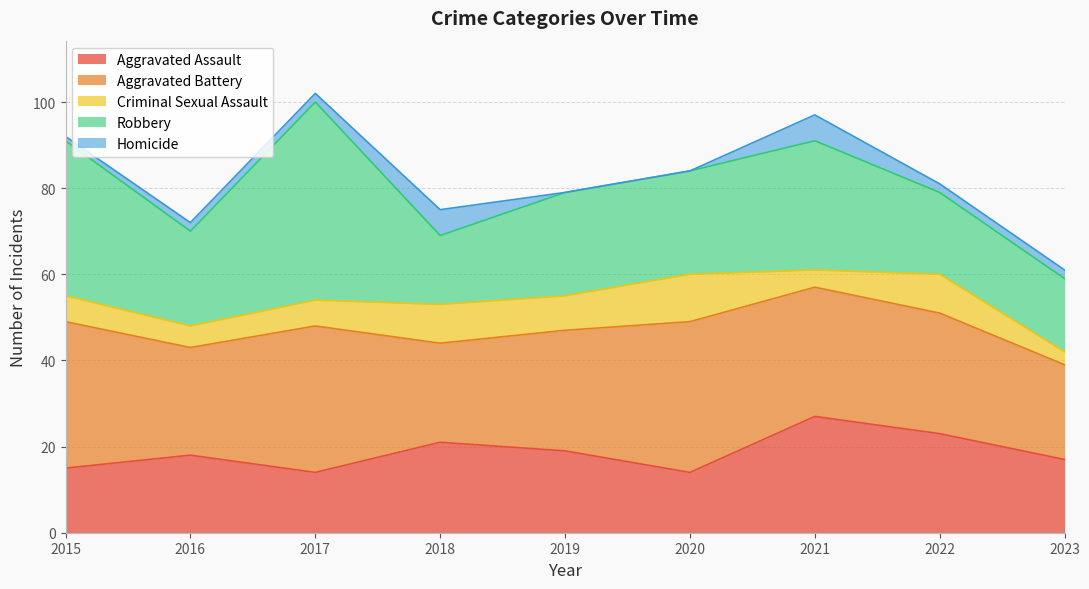

List the labels in order of Aggravated Assault value, smallest first.

2017, 2020, 2015, 2023, 2016, 2019, 2018, 2022, 2021